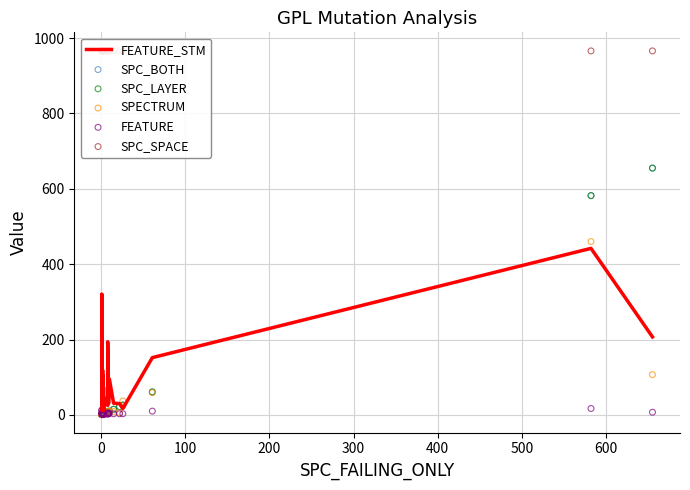

What are all the series names shown in the legend?

FEATURE_STM, SPC_BOTH, SPC_LAYER, SPECTRUM, FEATURE, SPC_SPACE